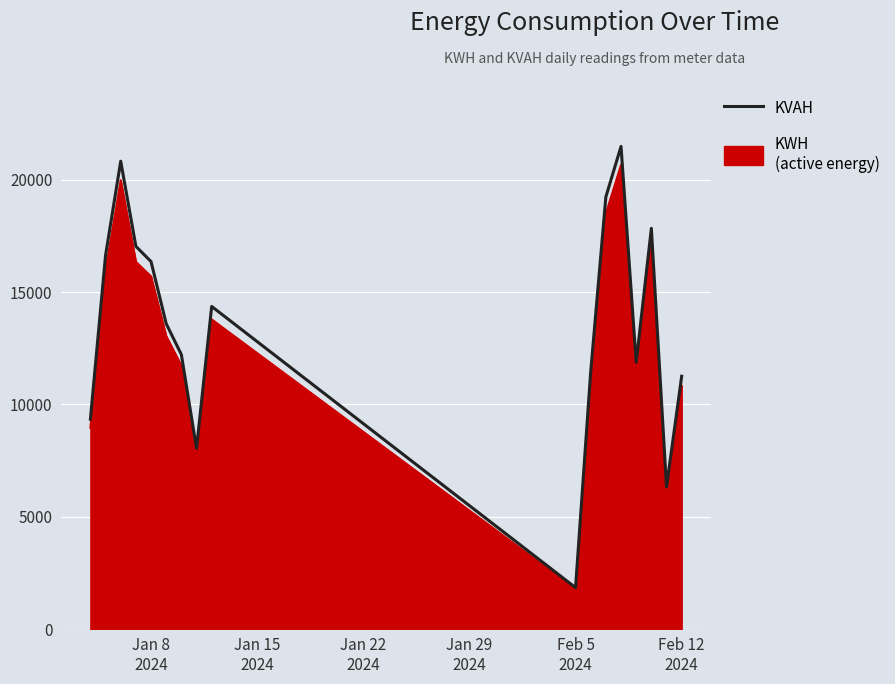

What is the minimum value shown in the chart?

1772.9